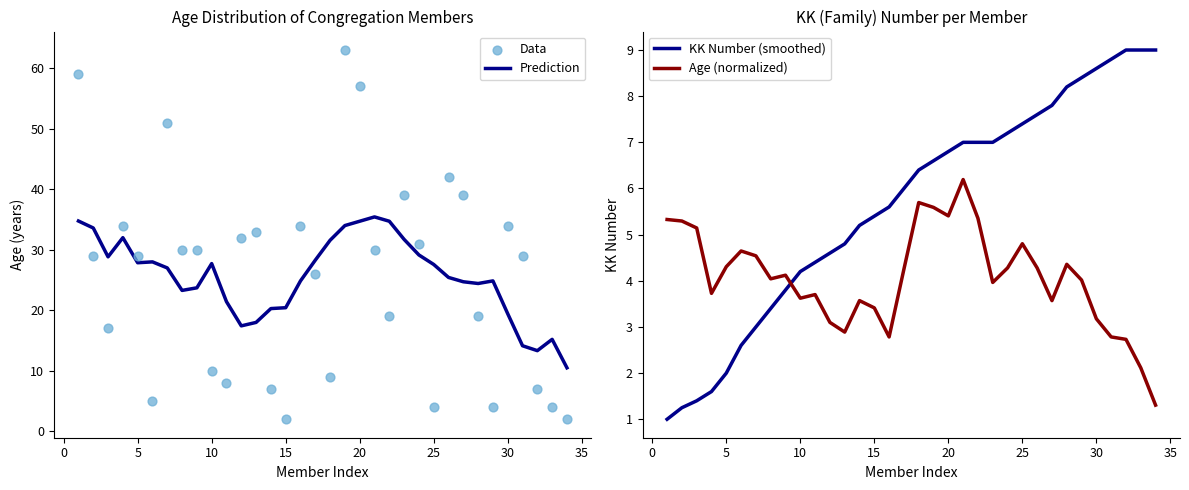

Which series has the largest Y range (max minus min)?

Data